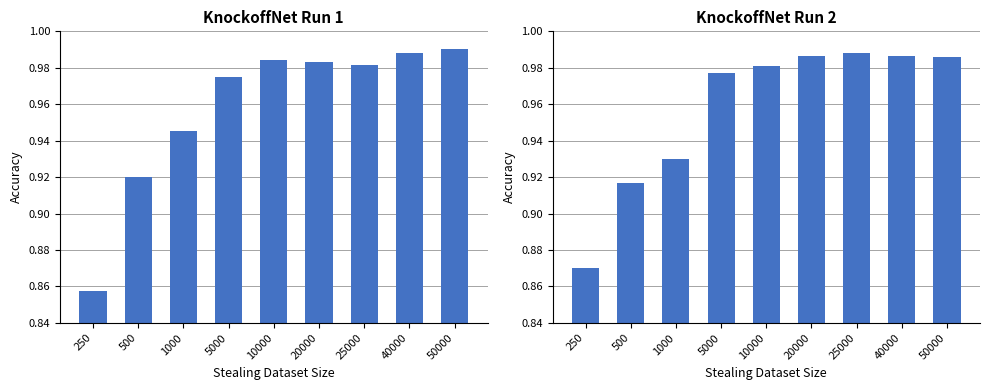

At which label is Accuracy (run2) closest to 0?

250